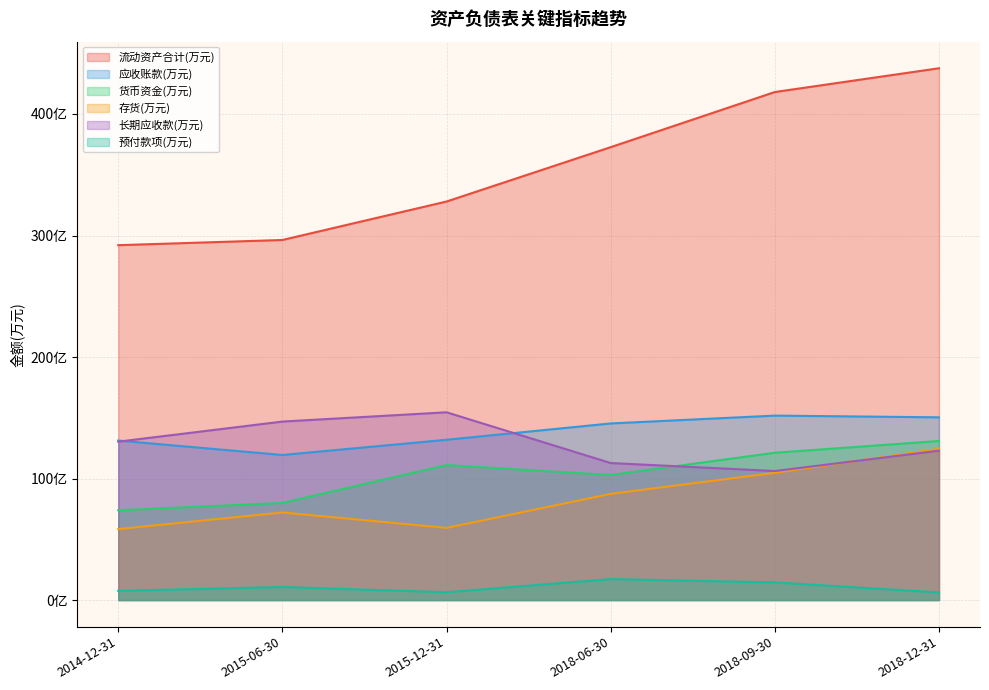

What is the difference between the maximum and minimum values in the 货币资金(万元) series?

569993